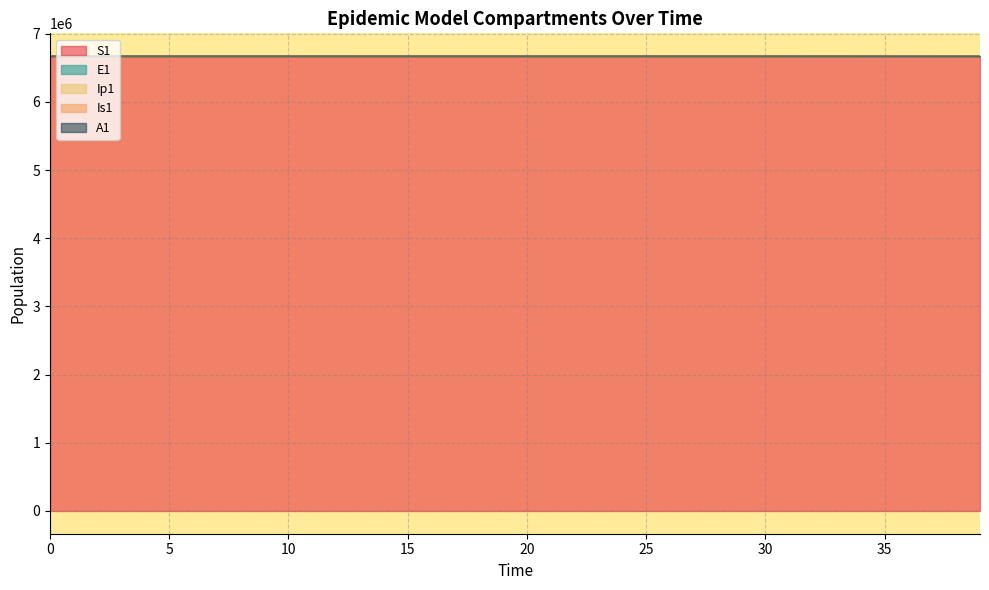

True or false: S1 and Is1 cross at least once.

False